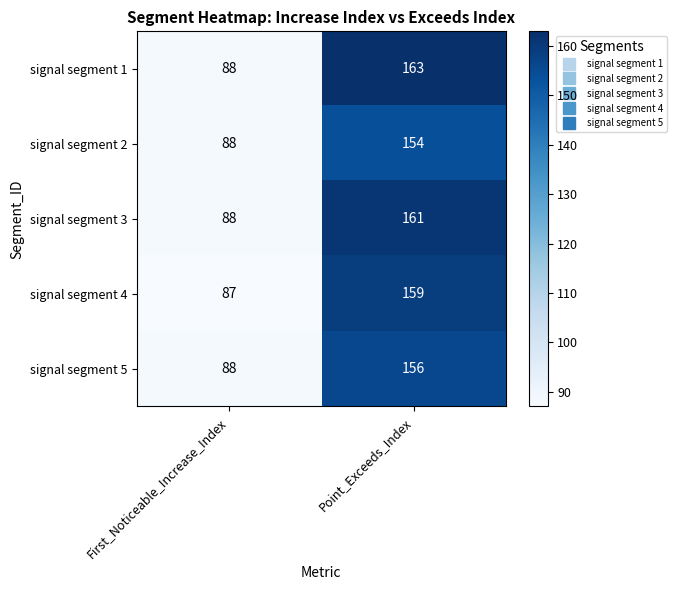

List the series in order of their peak value, lowest first.

signal segment 2, signal segment 5, signal segment 4, signal segment 3, signal segment 1